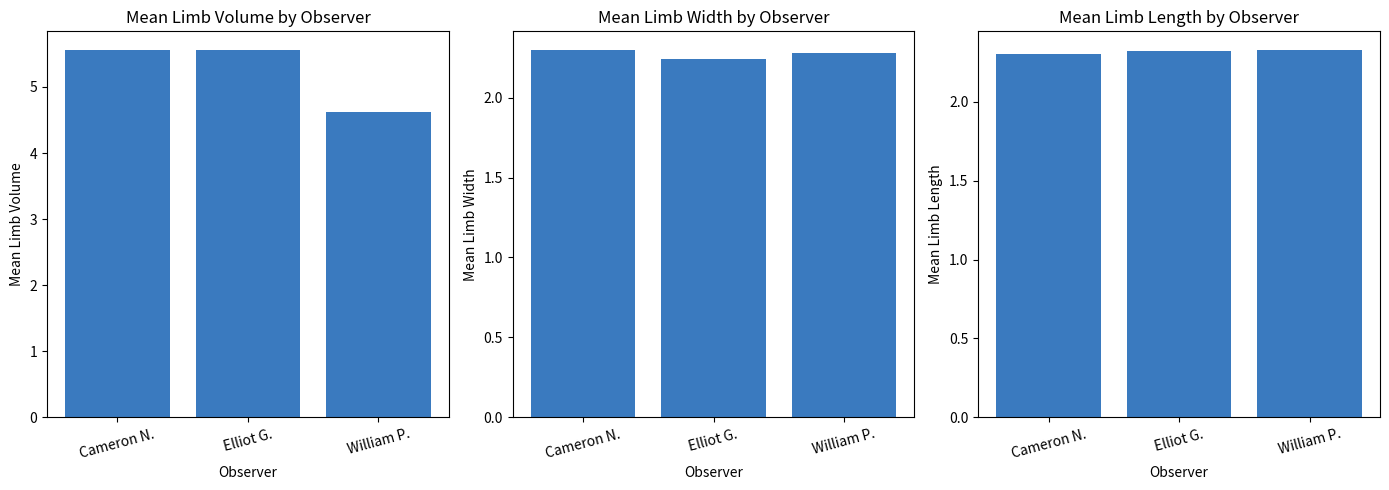

Is it true that Mean Limb_length equals 1.2 at Elliot G.?

False